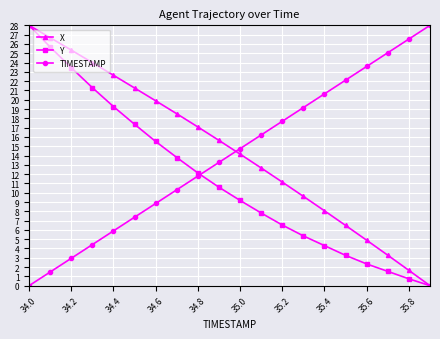

How many series are shown in this chart?

3